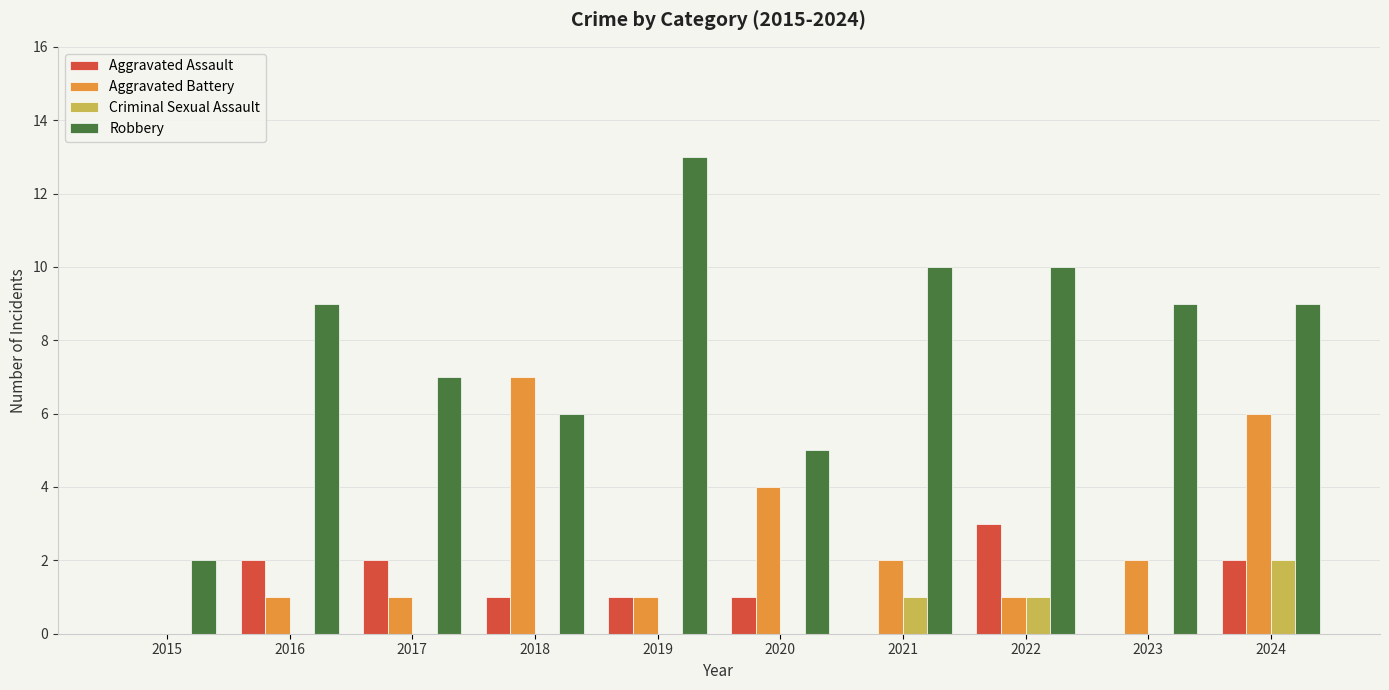

What is the difference between the Aggravated Assault values at 2024 and 2019?

1